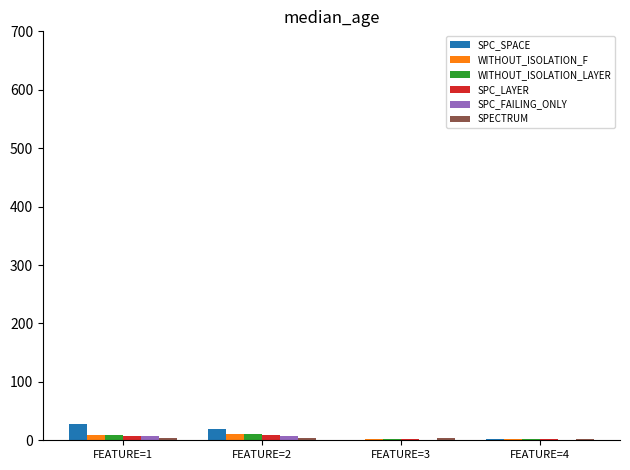

What is the greatest value displayed?

27.8